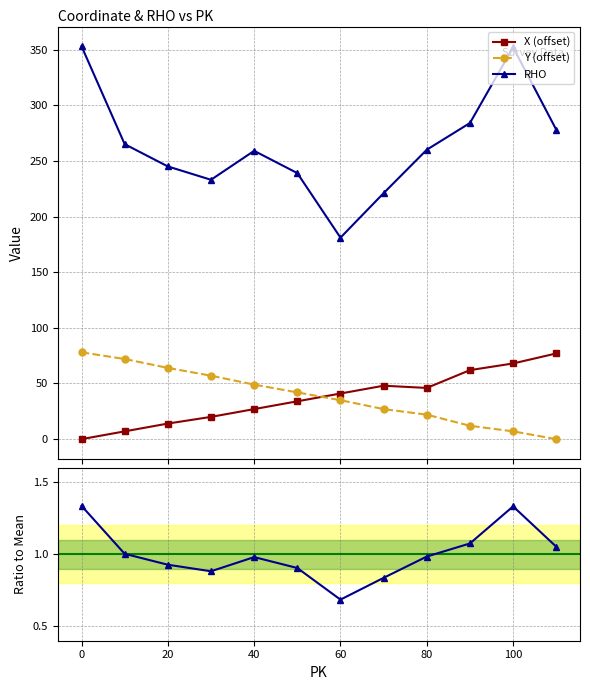

How many lines are shown in the chart?

4